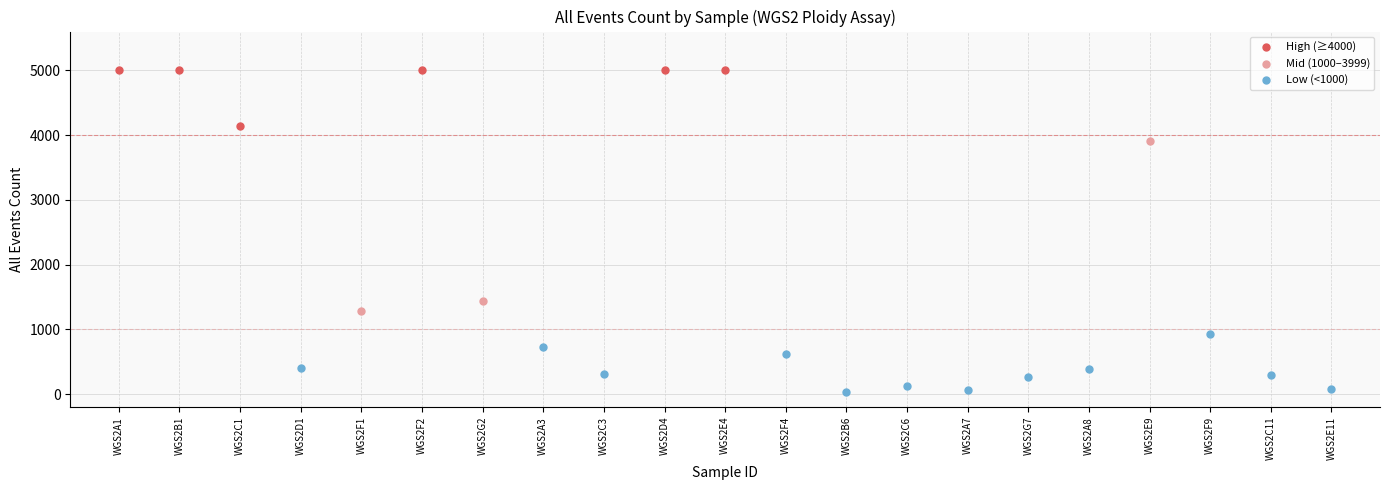

Which series has the largest Y range (max minus min)?

Mid (1000–3999)